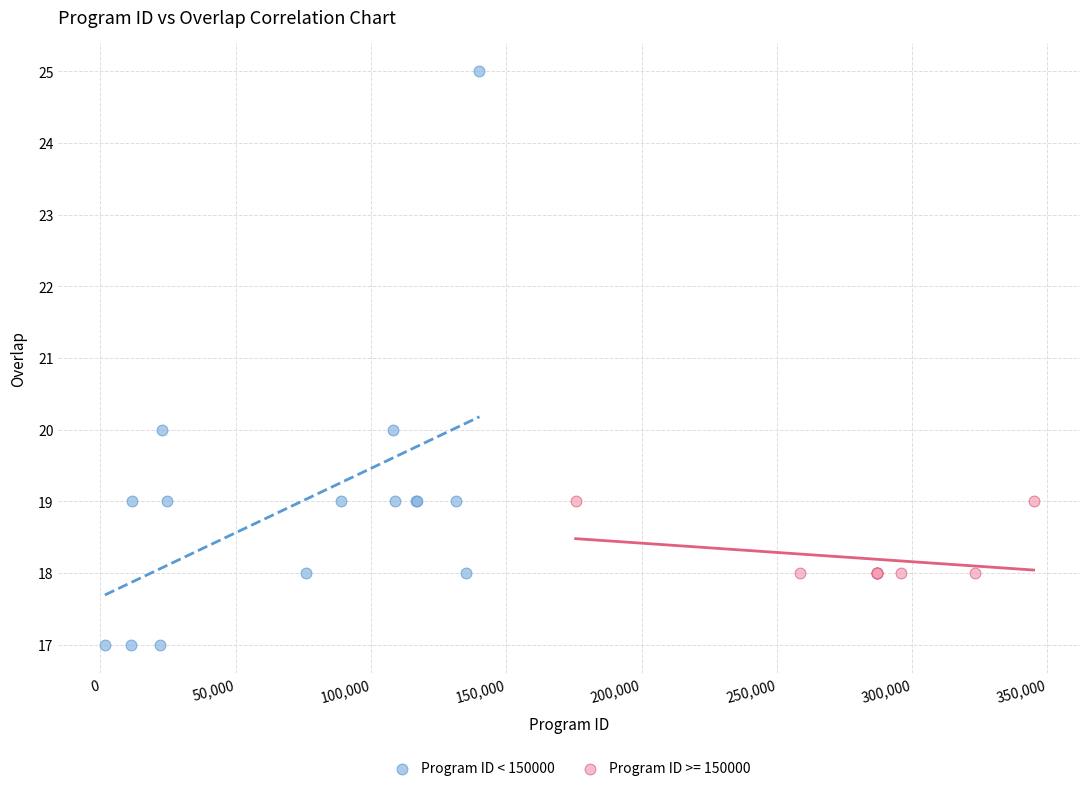

Which series contains the highest Y value?

Program ID < 150000